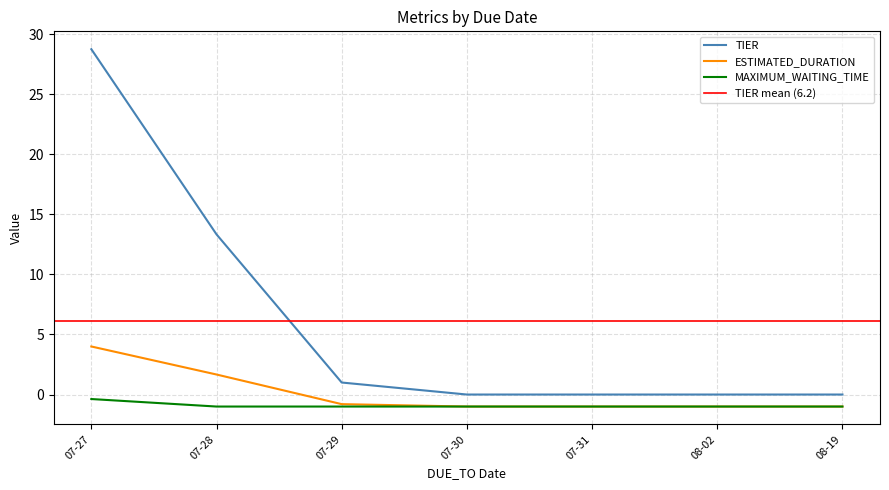

True or false: MAXIMUM_WAITING_TIME and TIER intersect in this chart.

False